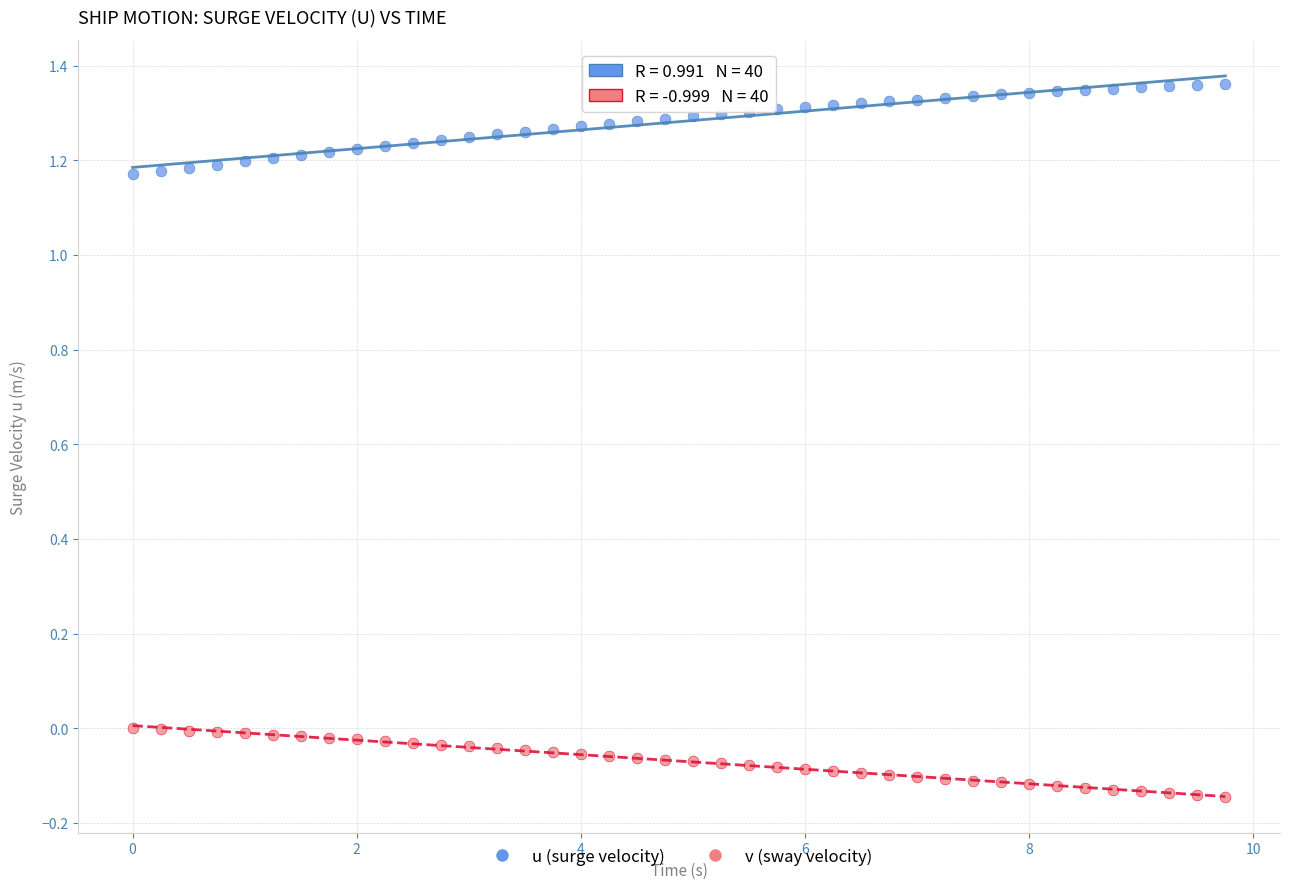

Which series has the largest Y range (max minus min)?

u (surge velocity)